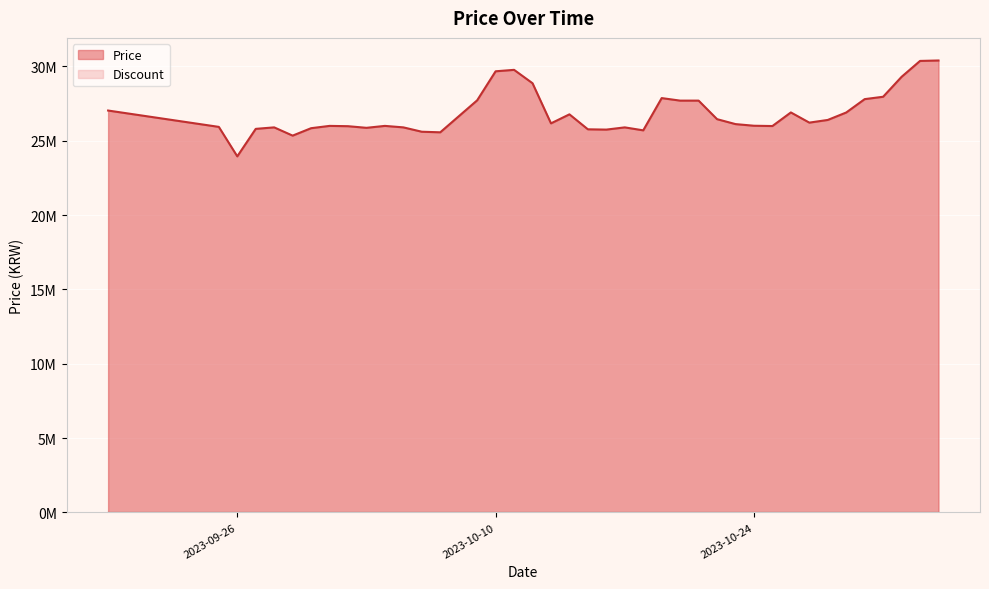

What is the change in value from 2023-09-29 to 2023-10-28?

+1055000